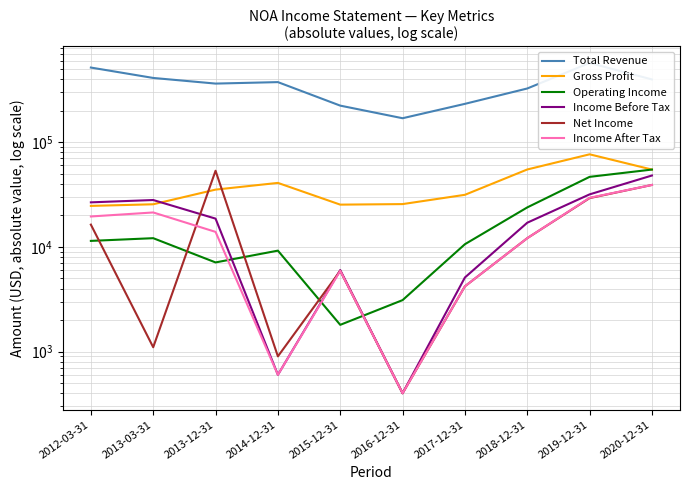

How many intersections are there between Income After Tax and Operating Income?

3